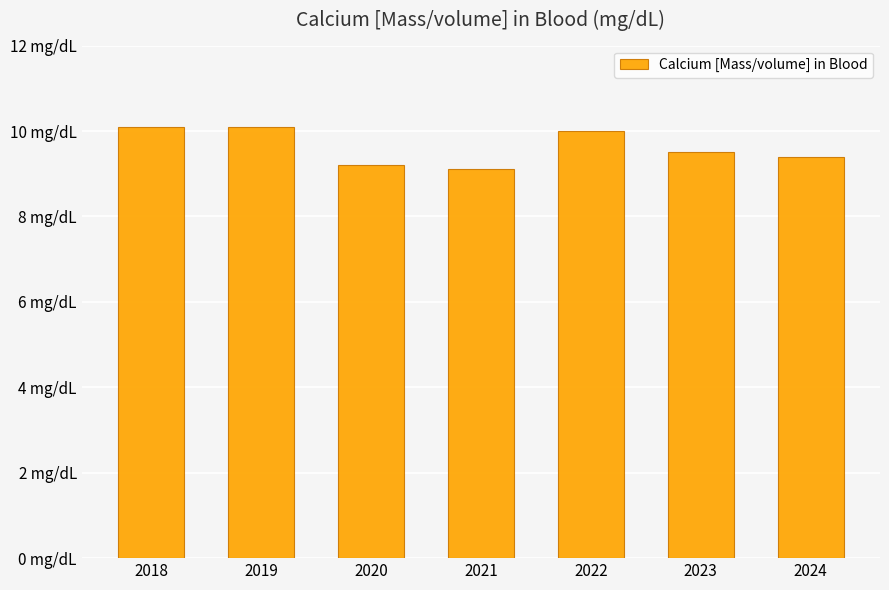

Does the chart contain any negative values?

No